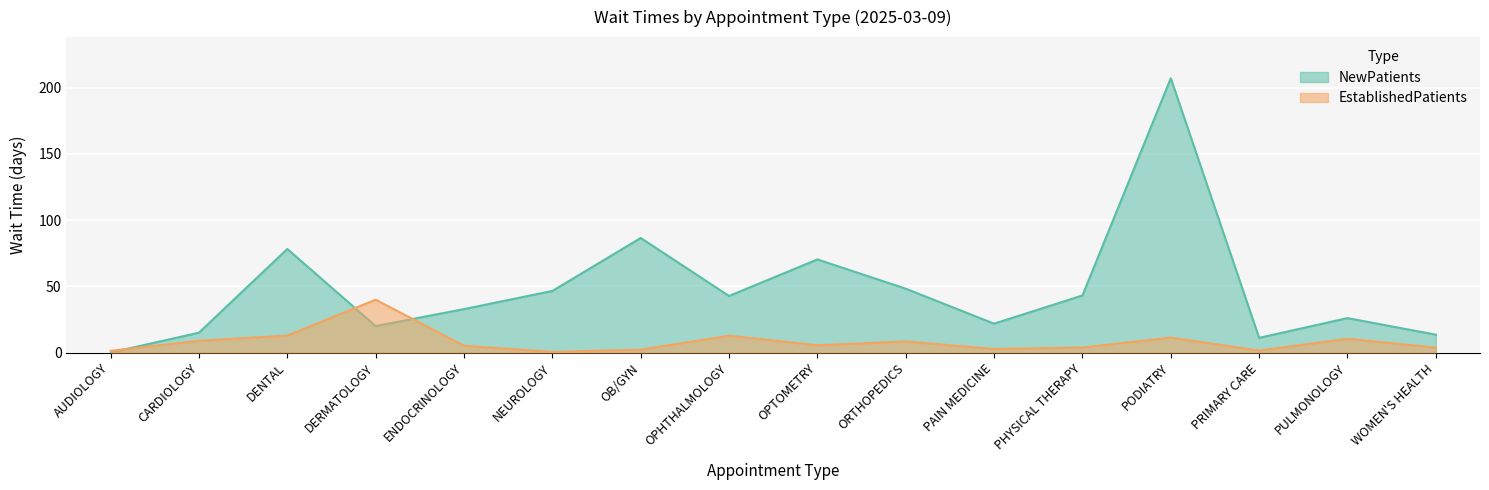

Between PULMONOLOGY and PRIMARY CARE, which is larger?

PULMONOLOGY